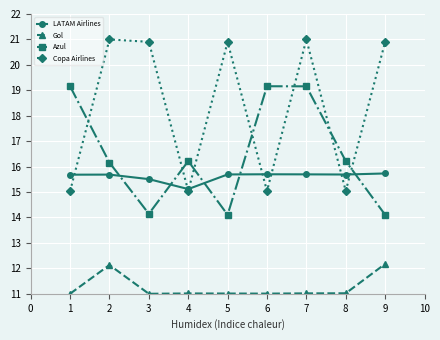

Is the value of Azul at 8 greater than the value of Copa Airlines at 3?

No